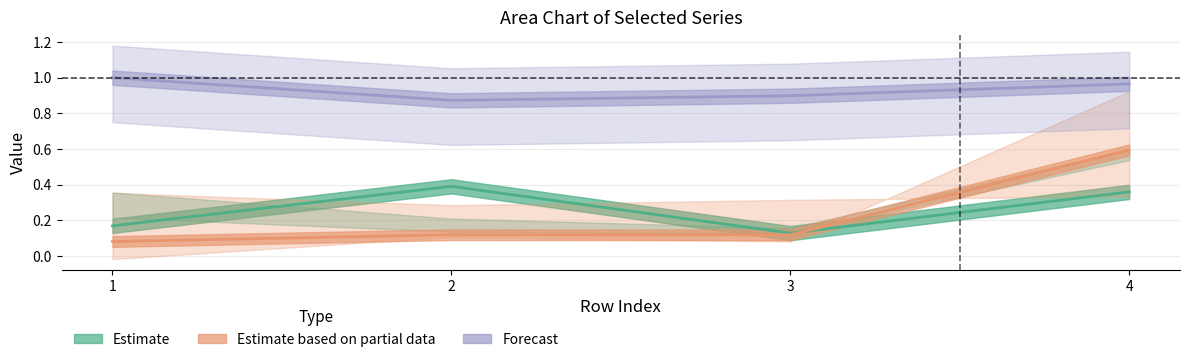

Rank the categories by Estimate based on partial data value from highest to lowest.

4, 2, 3, 1